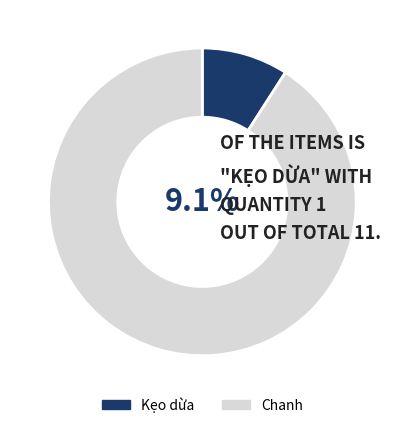

To the nearest percent, what portion does Kẹo dừa represent?

9%